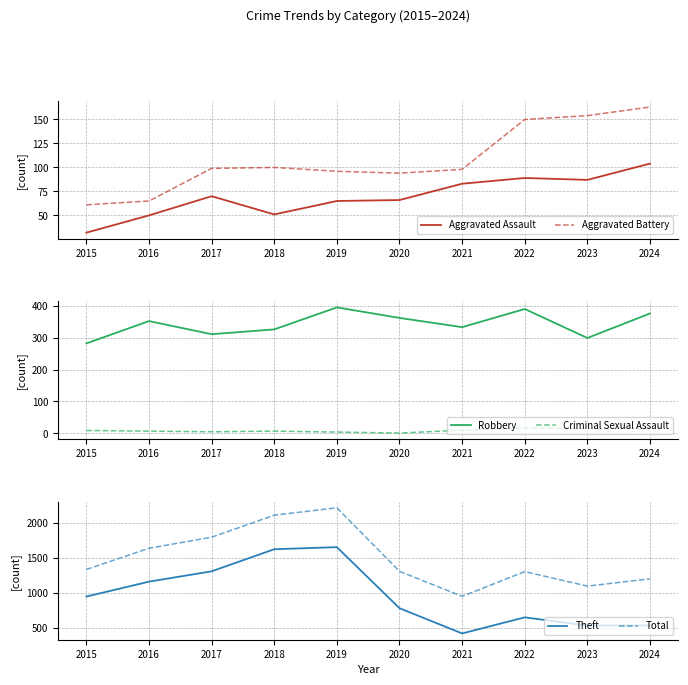

List the series in order of their peak value, highest first.

Total, Theft, Robbery, Aggravated Battery, Aggravated Assault, Criminal Sexual Assault